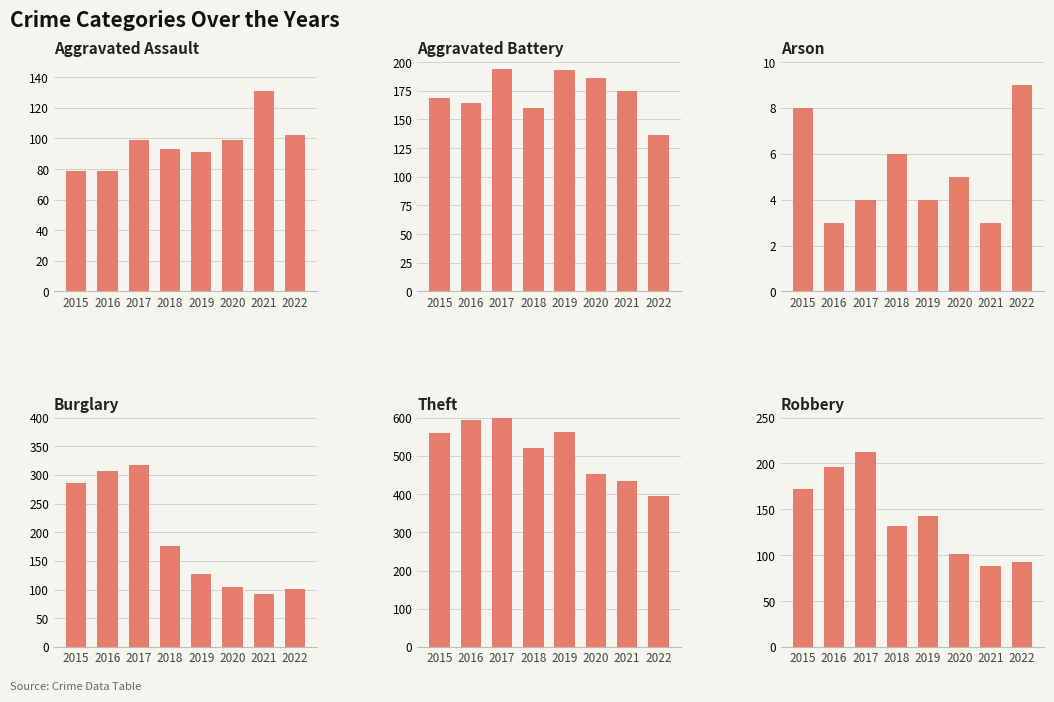

How many values in the Theft series exceed 561?

3